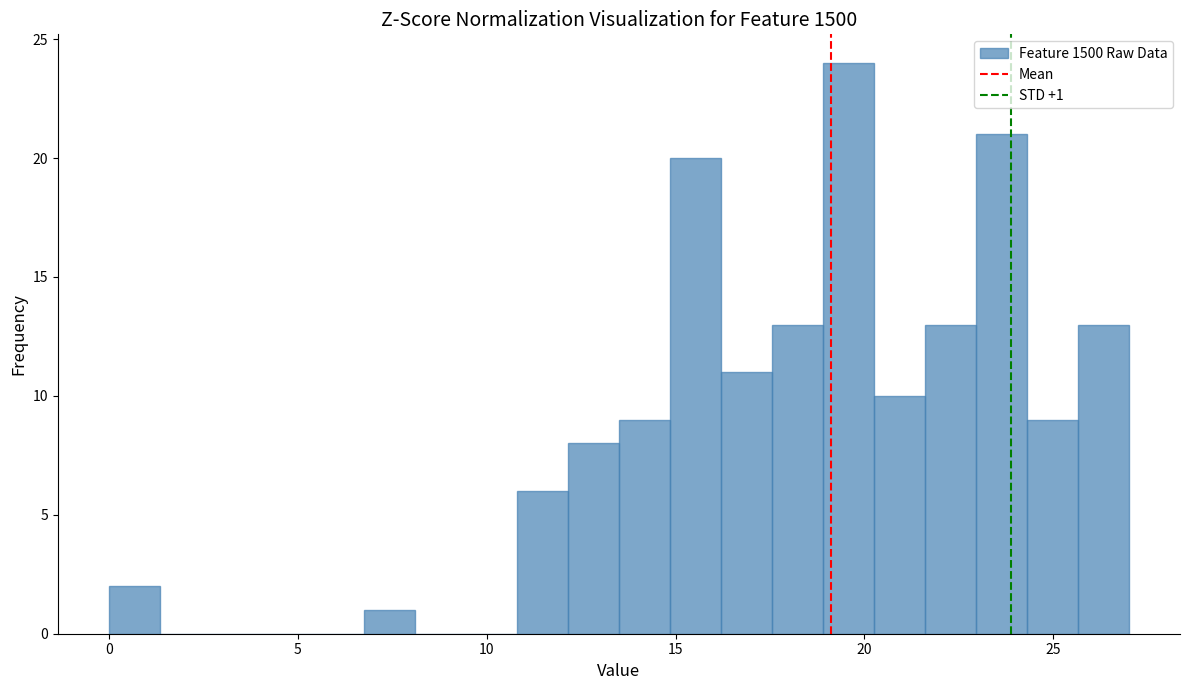

Around what value on the x-axis is the tallest bar? Give the approximate position of its centre, as read against the axis.

19.5